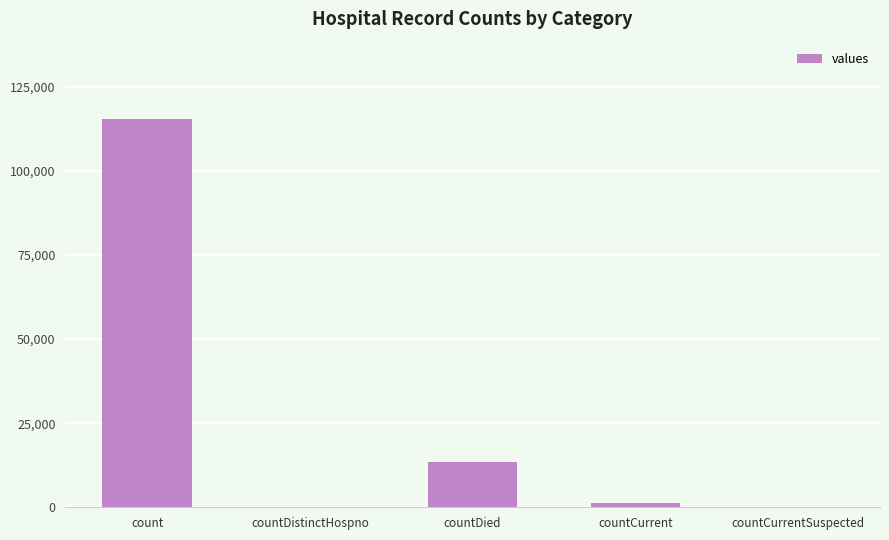

What is the sum of the values at count and countDistinctHospno?

115379